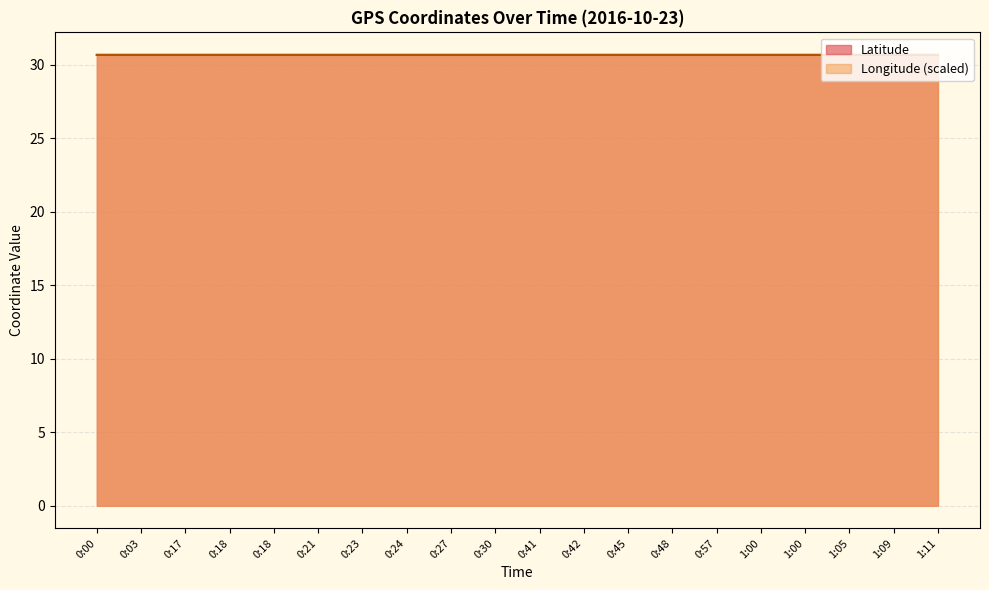

Does the chart have visible grid lines?

Yes